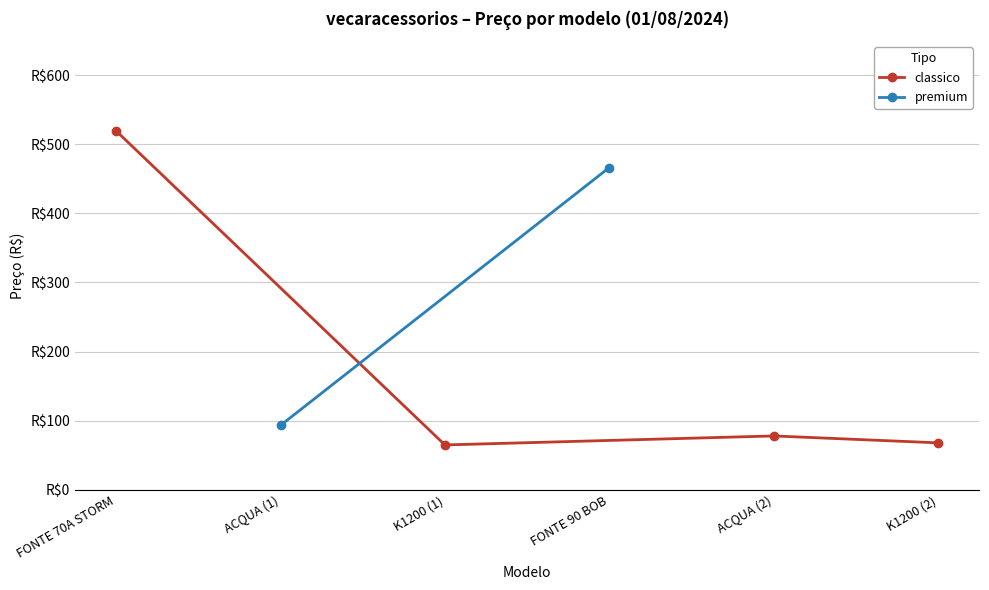

Which category has the highest value across all series?

FONTE 70A STORM